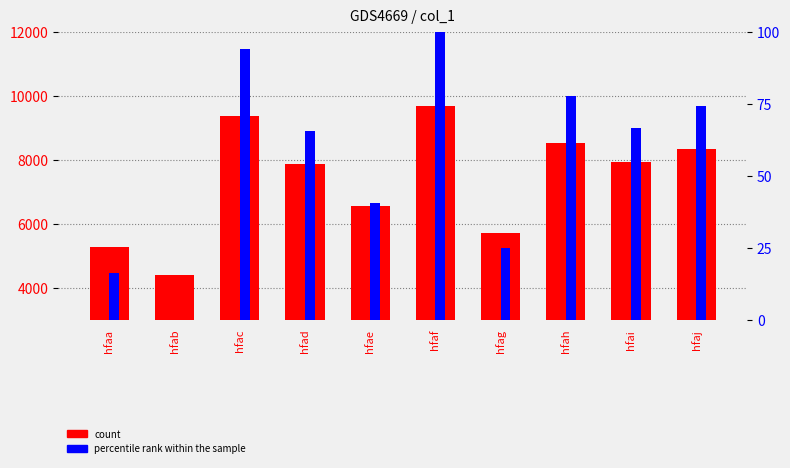

At how many categories does at least one series exceed 4855?

9